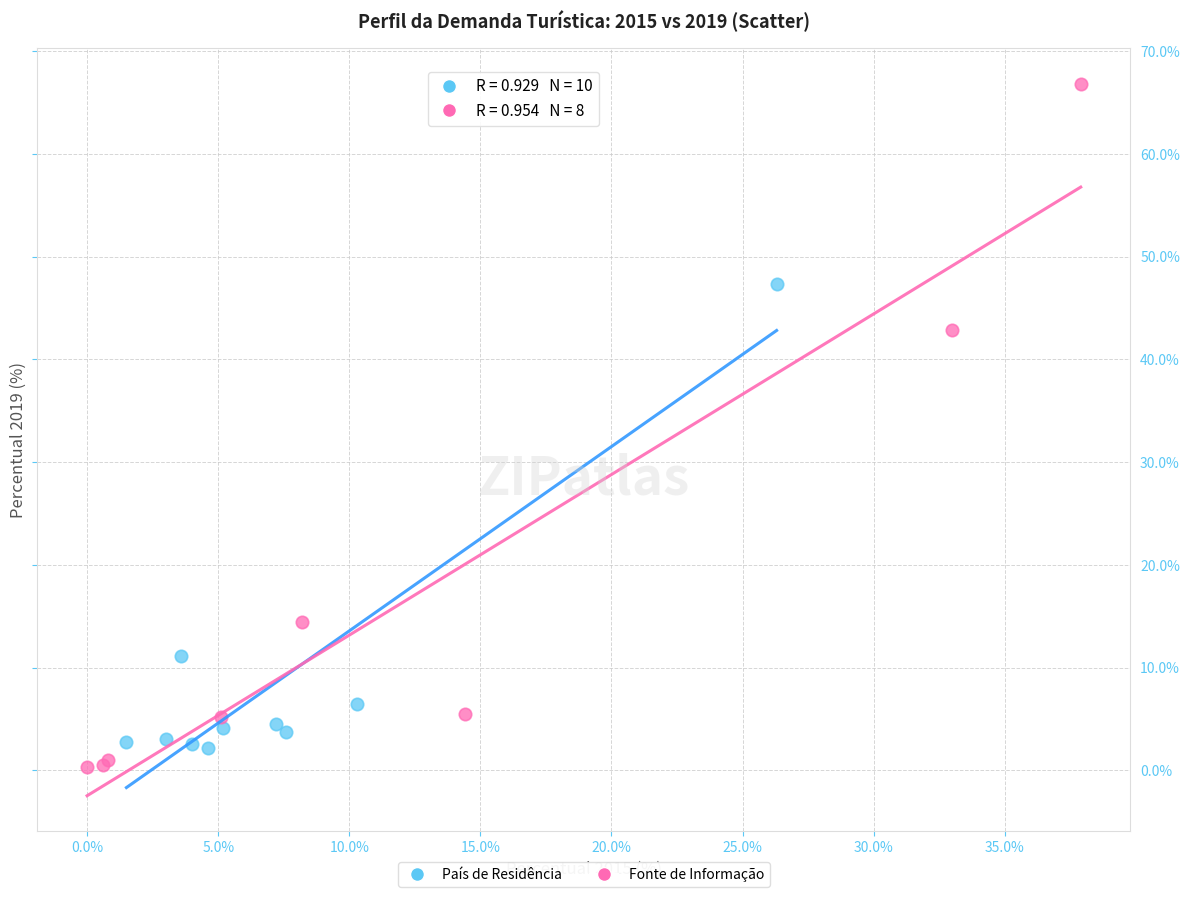

Which series has the largest Y range (max minus min)?

Fonte de Informação